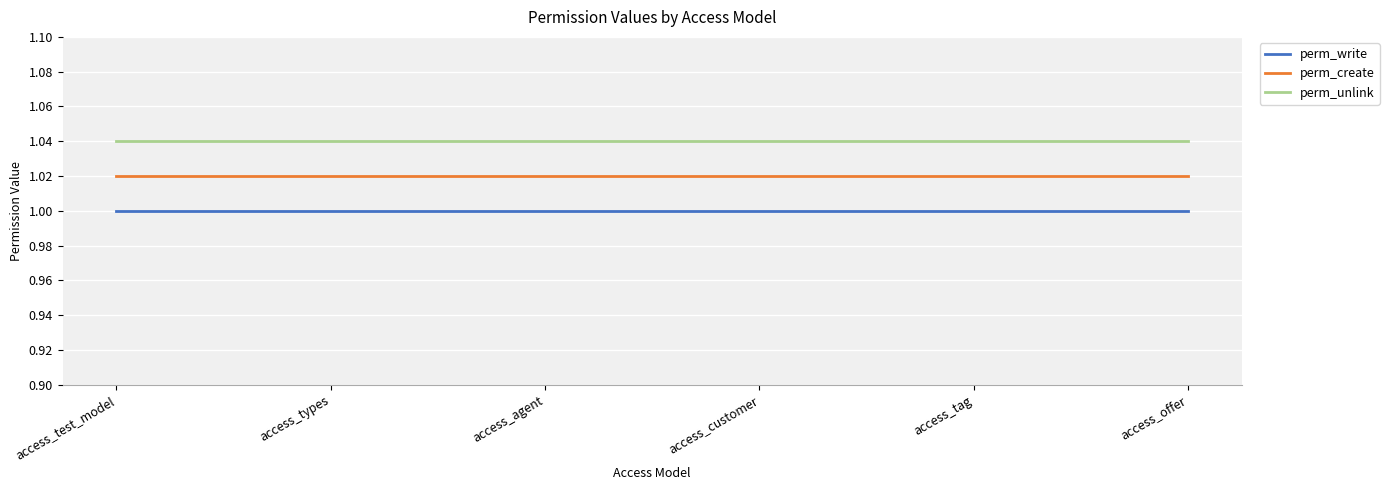

List the series in order of their peak value, highest first.

perm_unlink, perm_create, perm_write